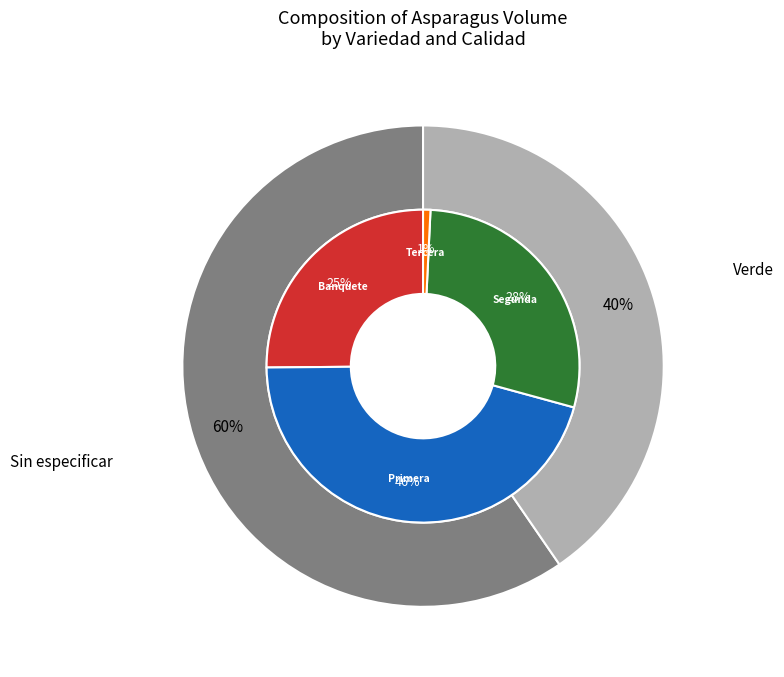

True or false: 38 accounts for 11% of the total.

False